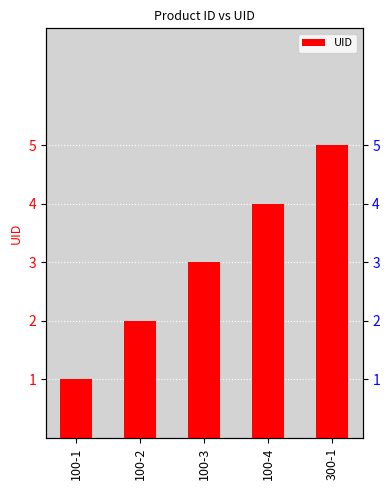

What is the change in value from 100-1 to 100-3?

+2